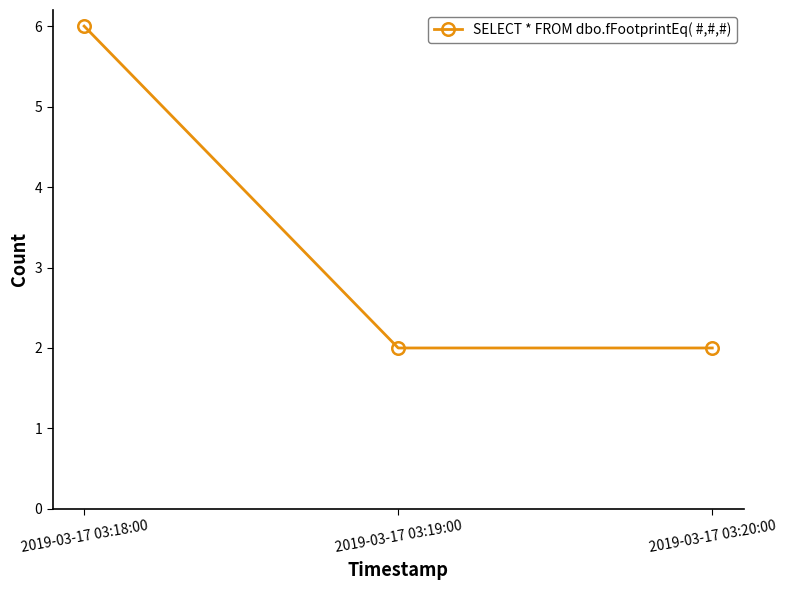

Approximately how many times larger is the value at 2019-03-17 03:20:00 compared to 2019-03-17 03:19:00?

1.0